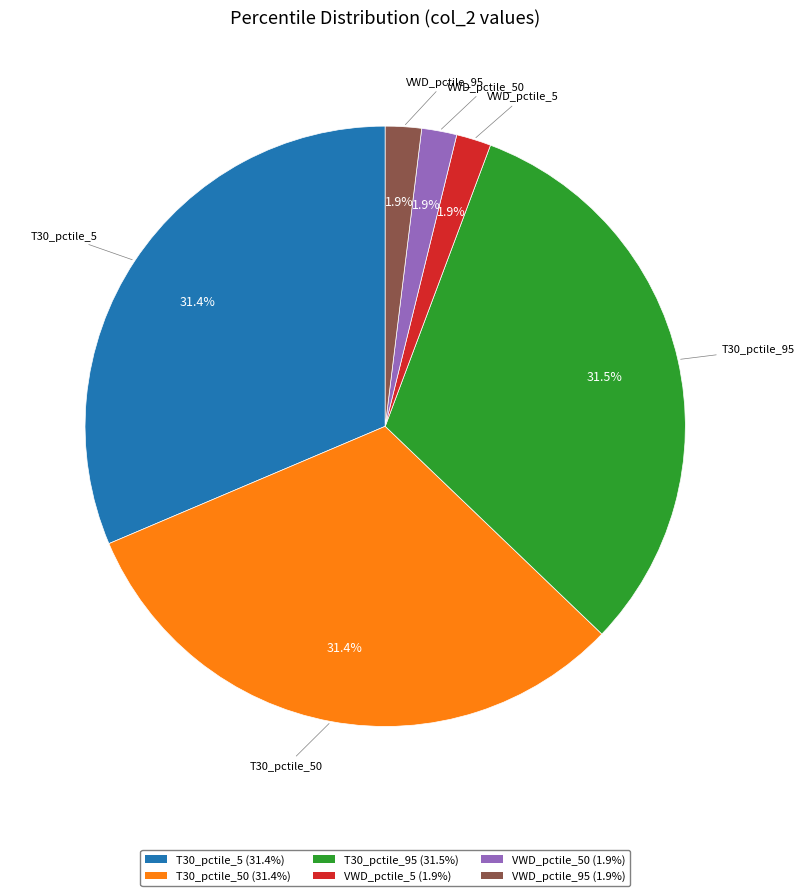

How many segments does this pie chart have?

6